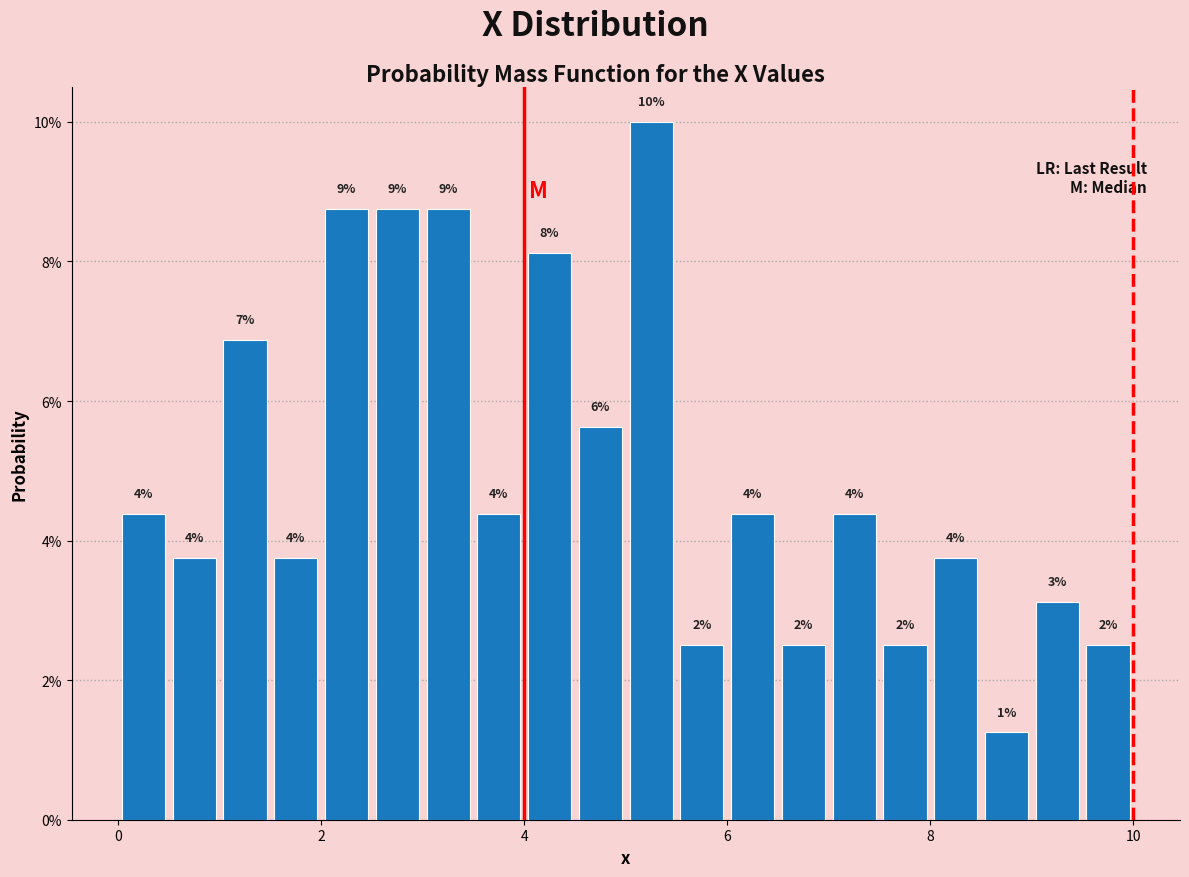

Around what value on the x-axis is the tallest bar? Give the approximate position of its centre, as read against the axis.

5.2